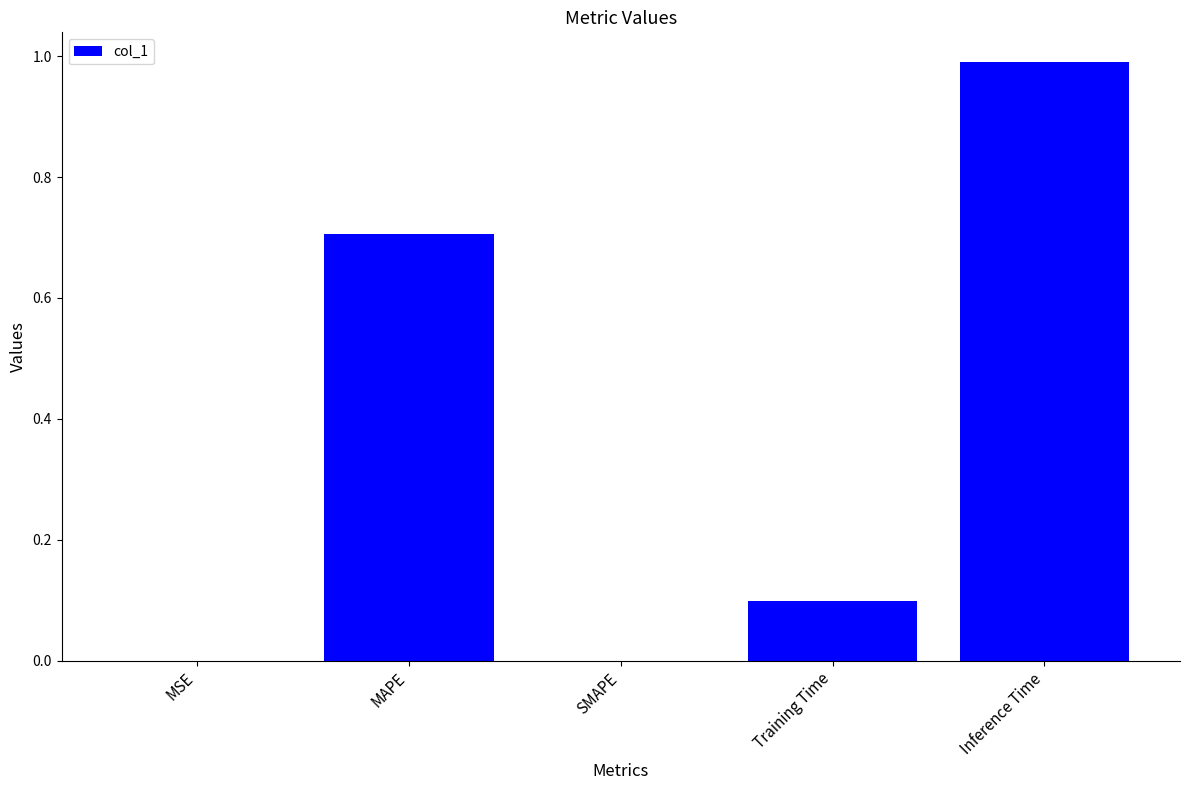

What is the greatest value displayed?

1.0